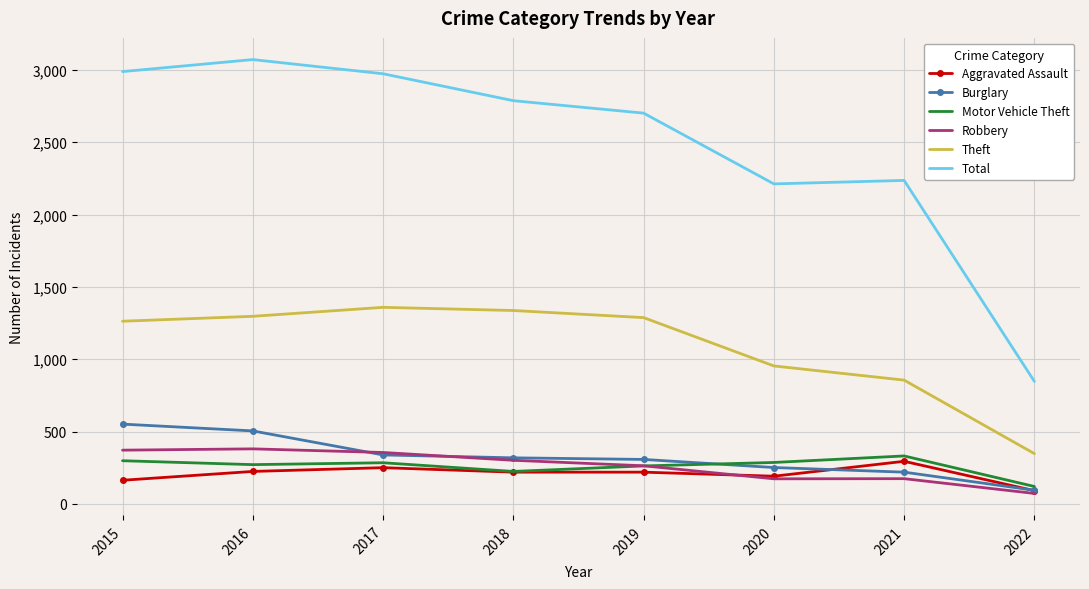

Rank the series by their maximum value, from highest to lowest.

Total, Theft, Burglary, Robbery, Motor Vehicle Theft, Aggravated Assault